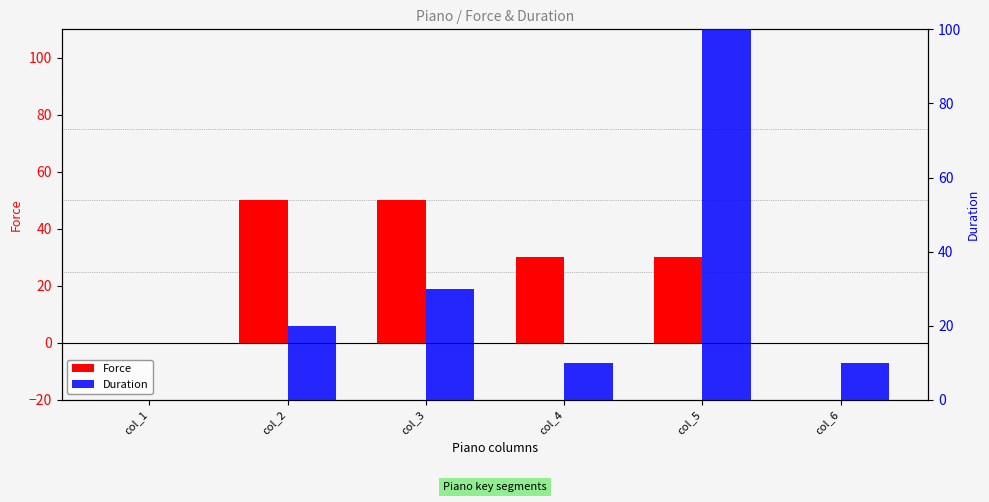

Which series has the largest total across all categories?

Duration